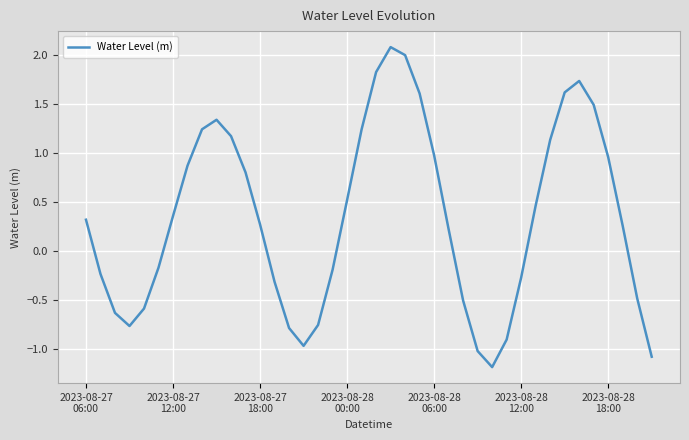

How many interior local valleys (lower than both neighbors) does the data have?

3